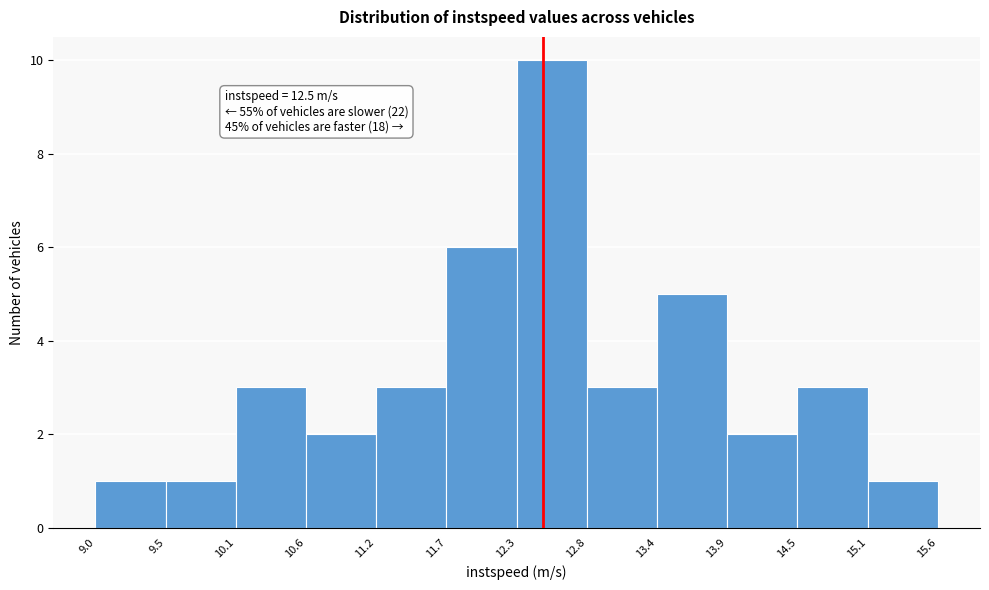

Which range on the x-axis has the tallest bar?

12.3 to 12.8